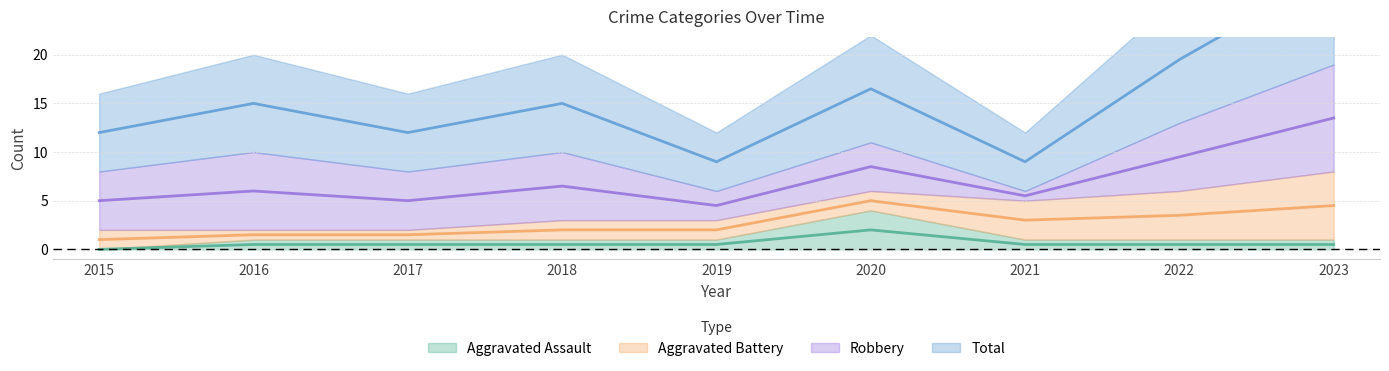

What is the maximum value for Total?

28.5